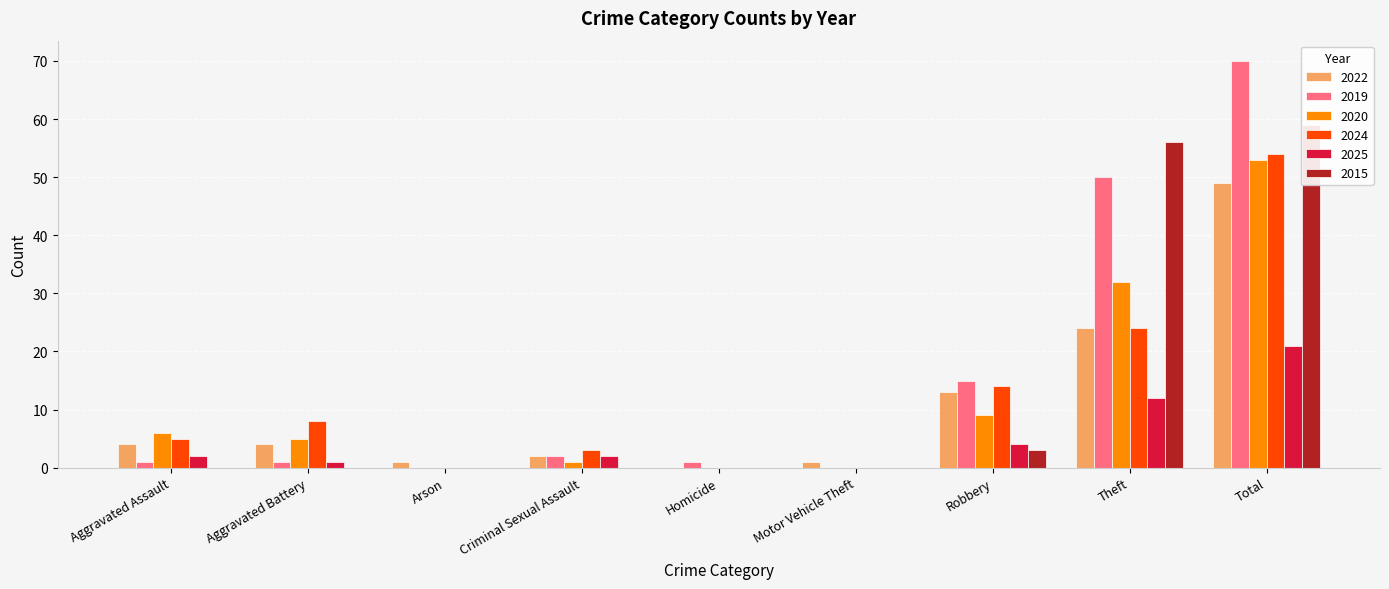

Does the chart contain any negative values?

No